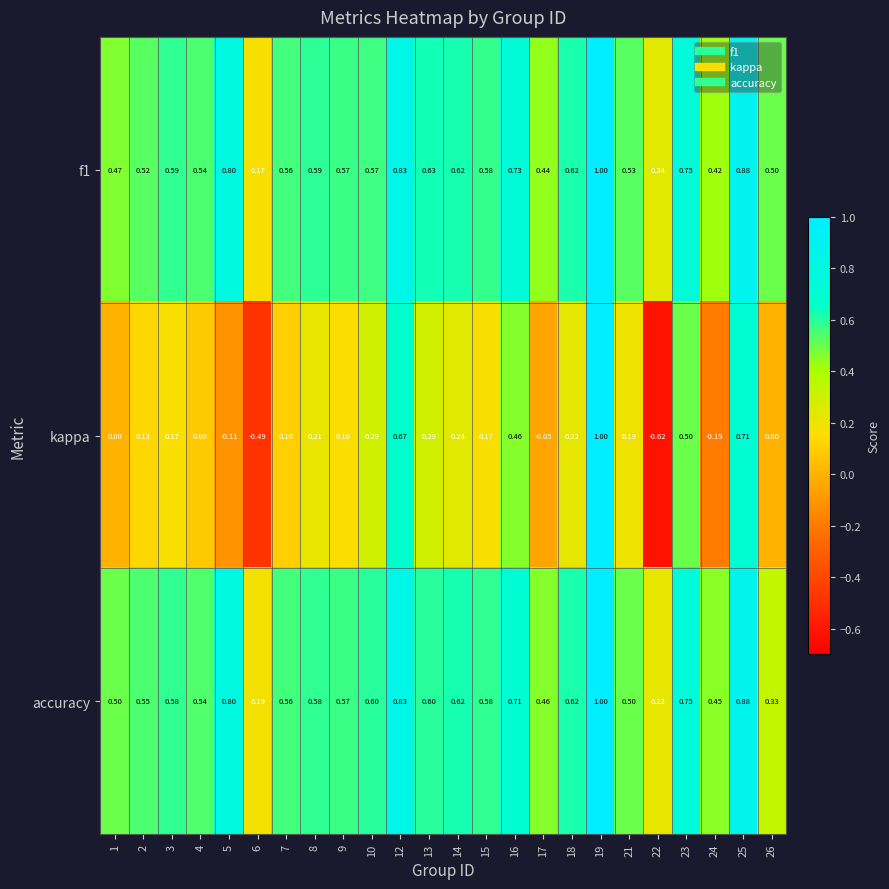

Is the value of f1 at 2 greater than the value of accuracy at 9?

No